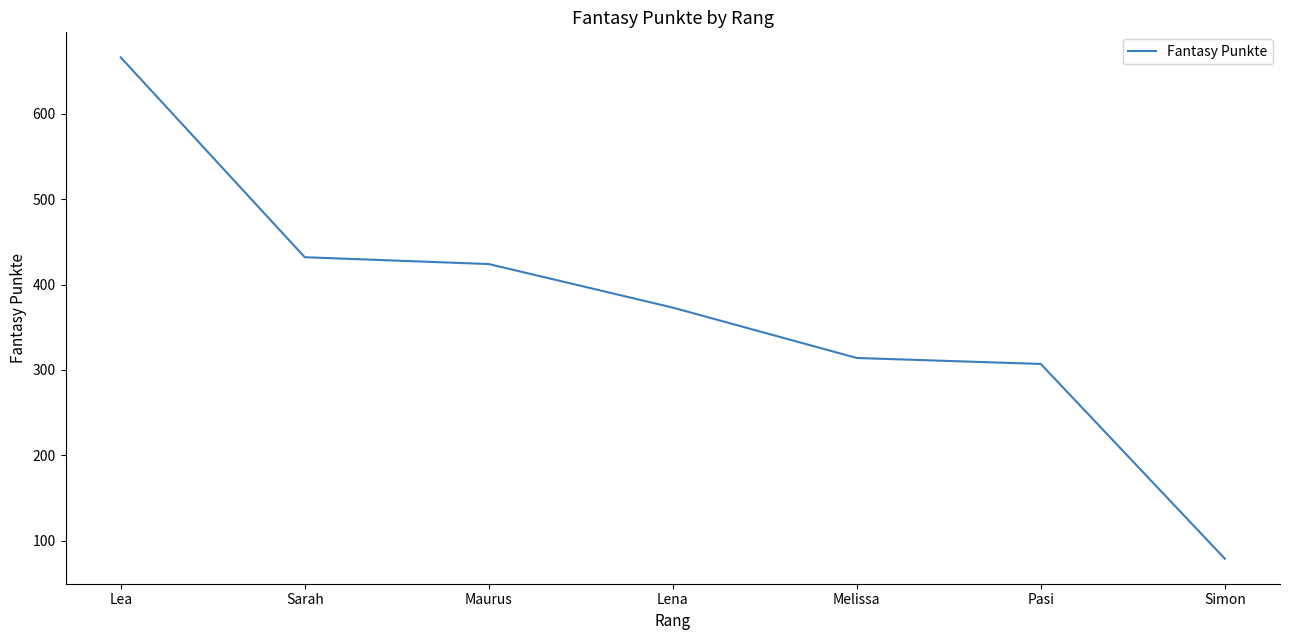

Rank the categories by value from lowest to highest.

Simon, Pasi, Melissa, Lena, Maurus, Sarah, Lea